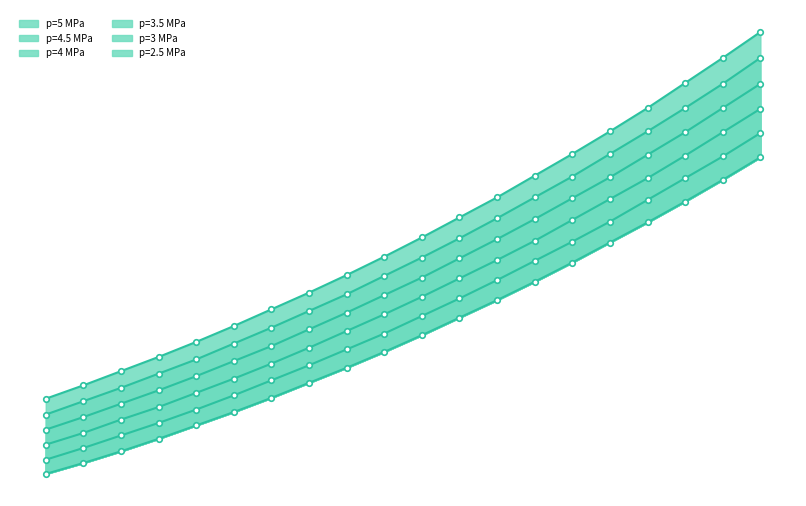

Between 211 and 217, which series saw the biggest shift?

p=2.5 MPa